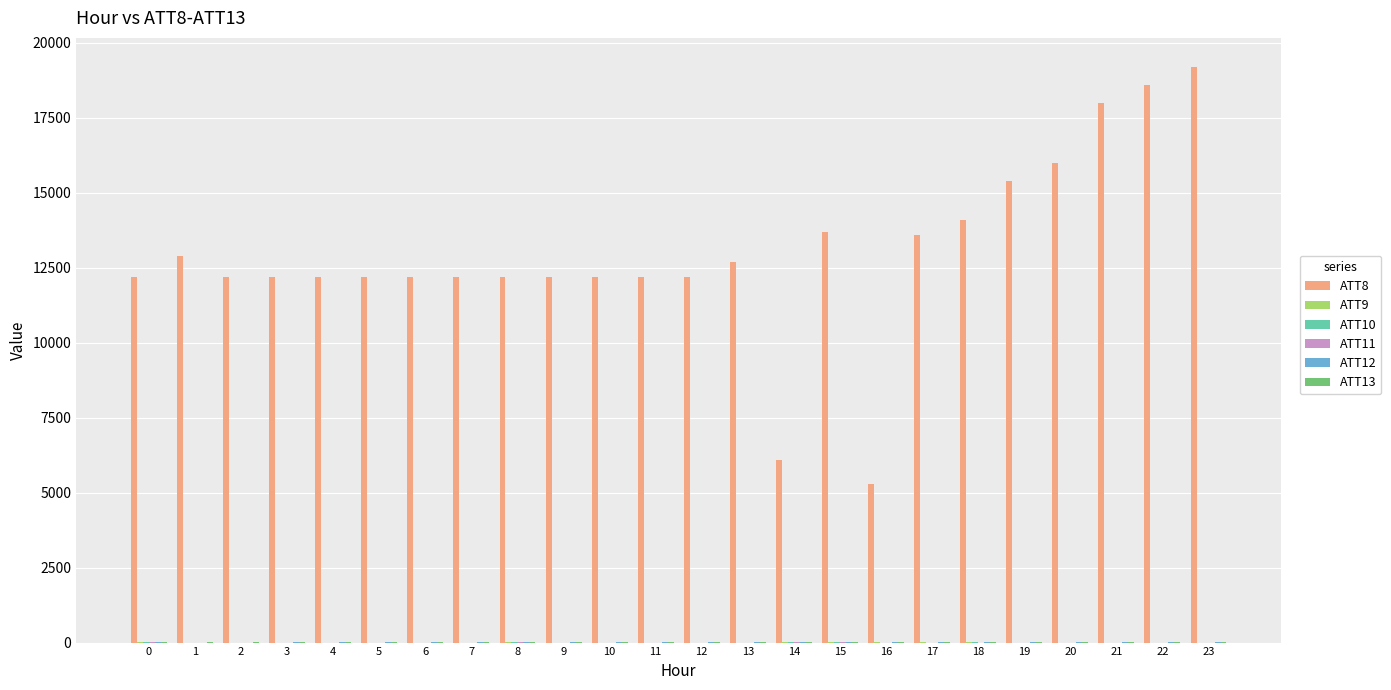

True or false: ATT8 has a value of 5300.0 at 16.

True